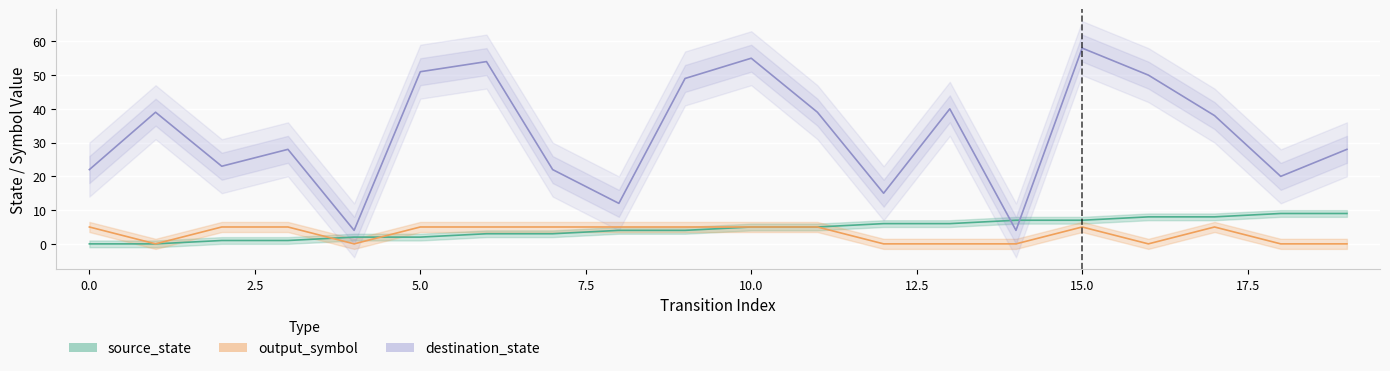

What are all the series names shown in the legend?

source_state, destination_state, output_symbol